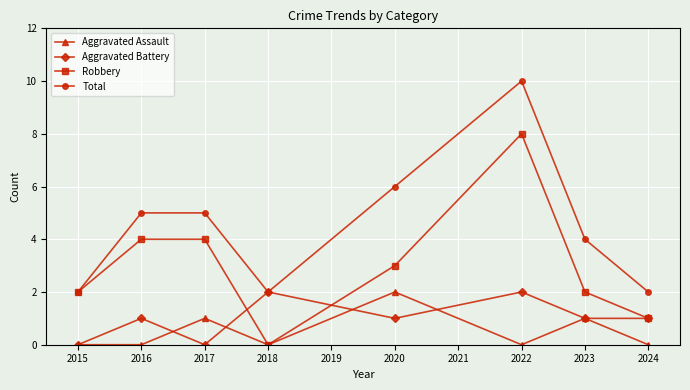

What is the difference between the highest and lowest values at 2023?

3